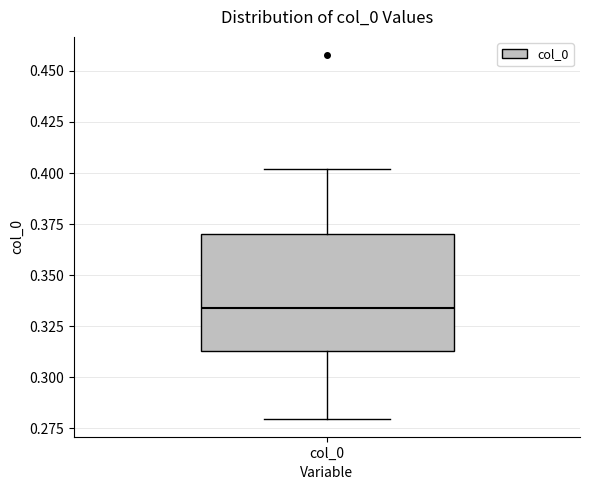

Transcribe this box plot: give where the median line is, the range the box spans, and where the two whiskers end, as read against the y-axis. The values are not printed on the chart, so give them approximately, as read against the axis.

median 0.335, box 0.315 to 0.370, whiskers 0.280 to 0.400